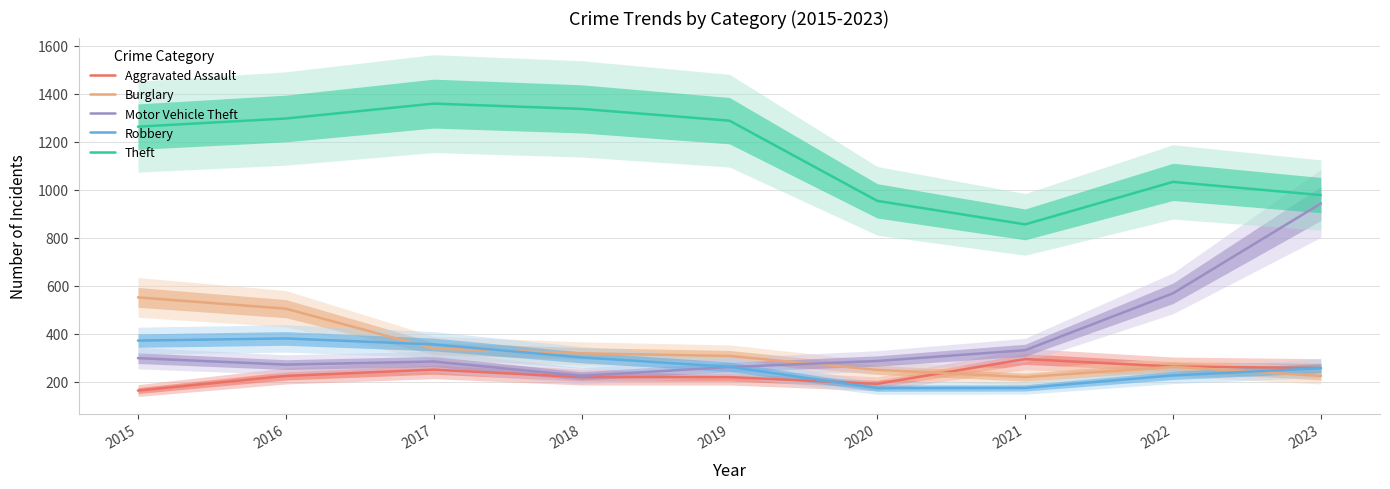

What is the difference between the maximum and minimum values in the Theft series?

503